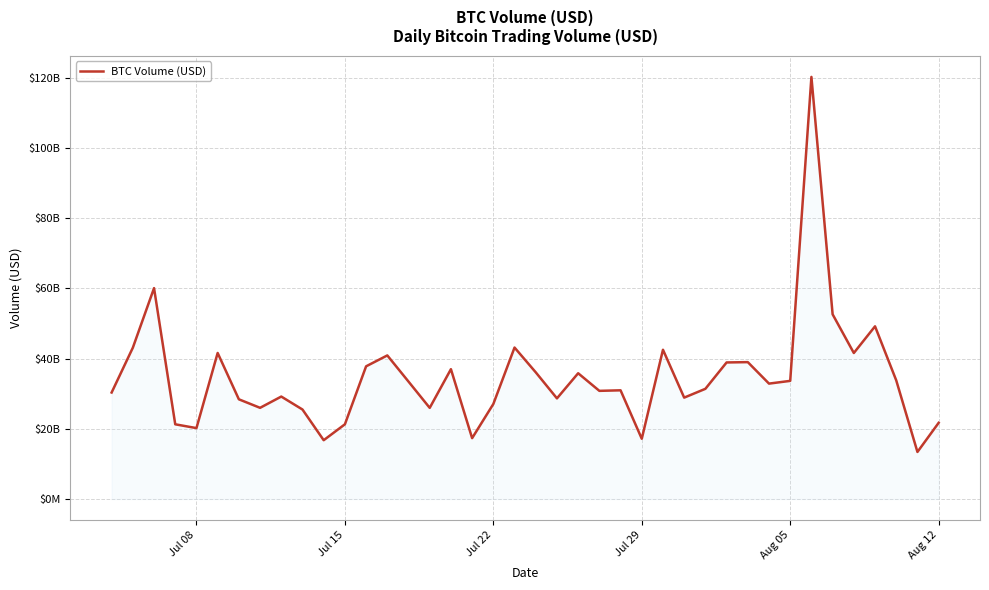

Is this an area chart (filled region under the line)?

Yes